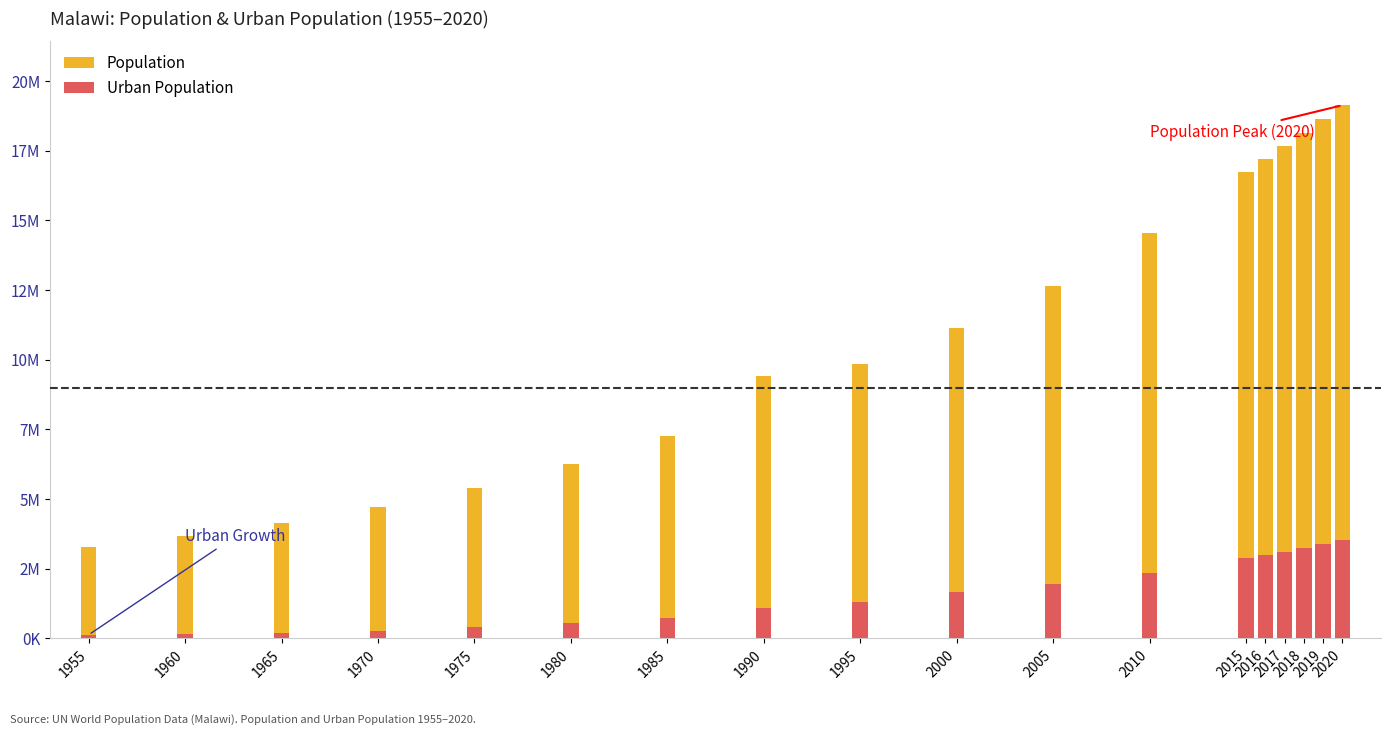

How many data points in Population are less than 11148758?

9